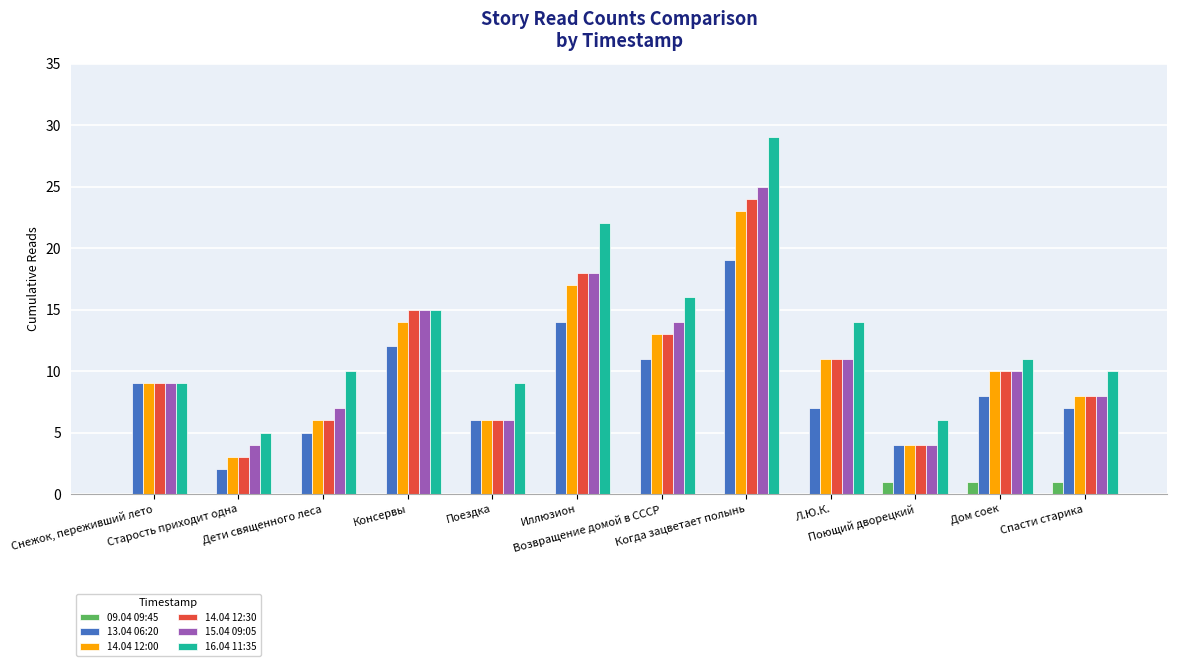

What is the total value across all series at Л.Ю.К.?

54